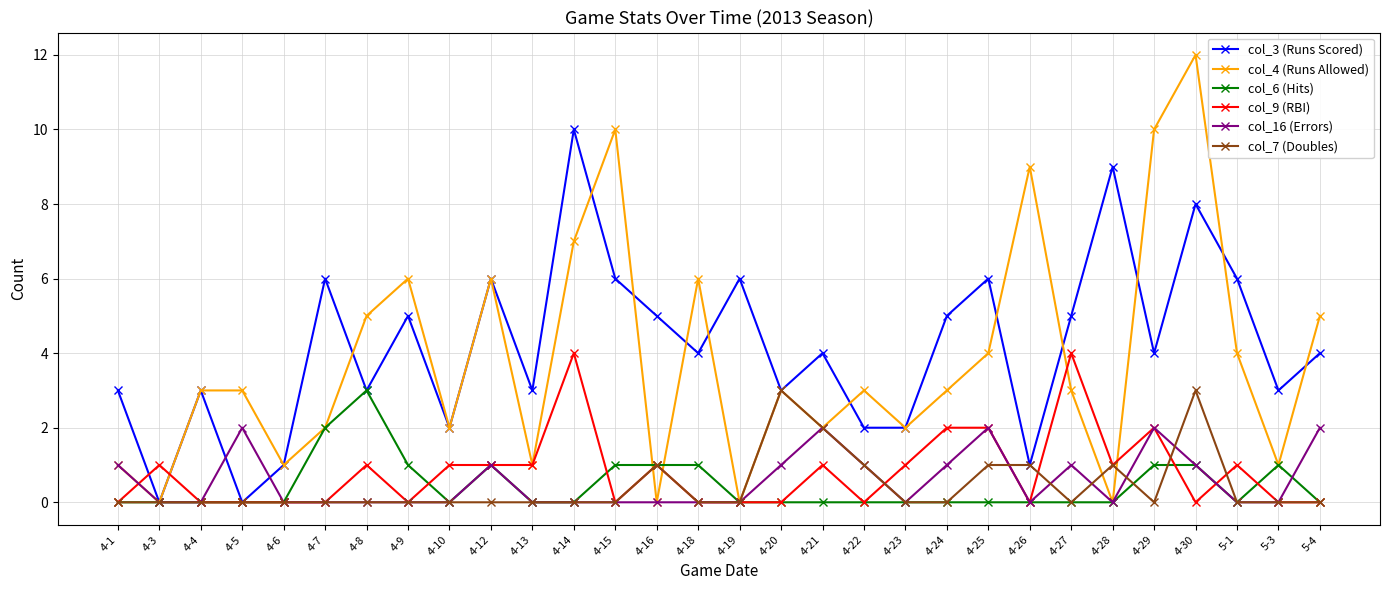

How many data points does each series have?

30